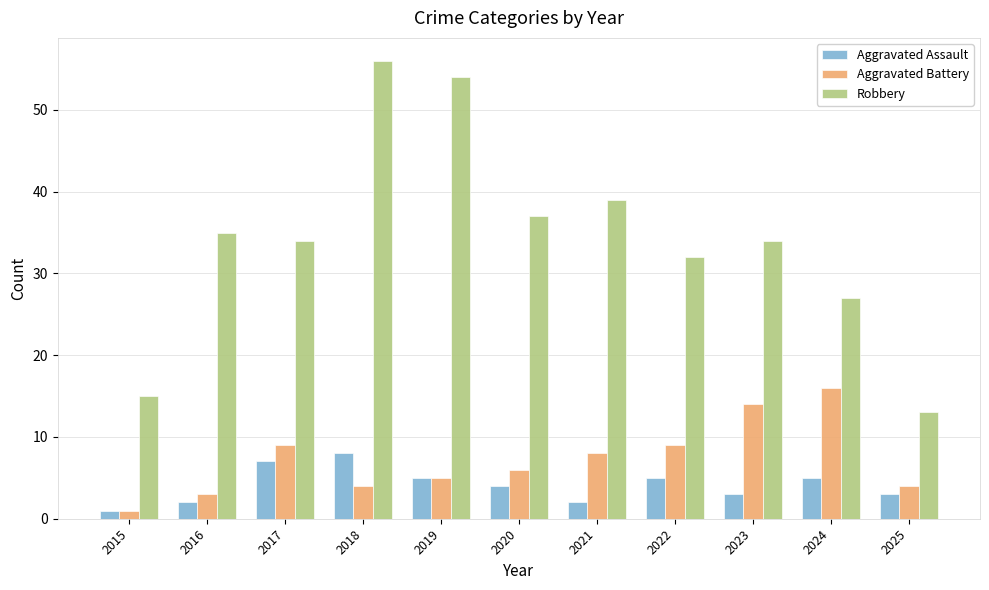

What is the smallest value displayed?

1